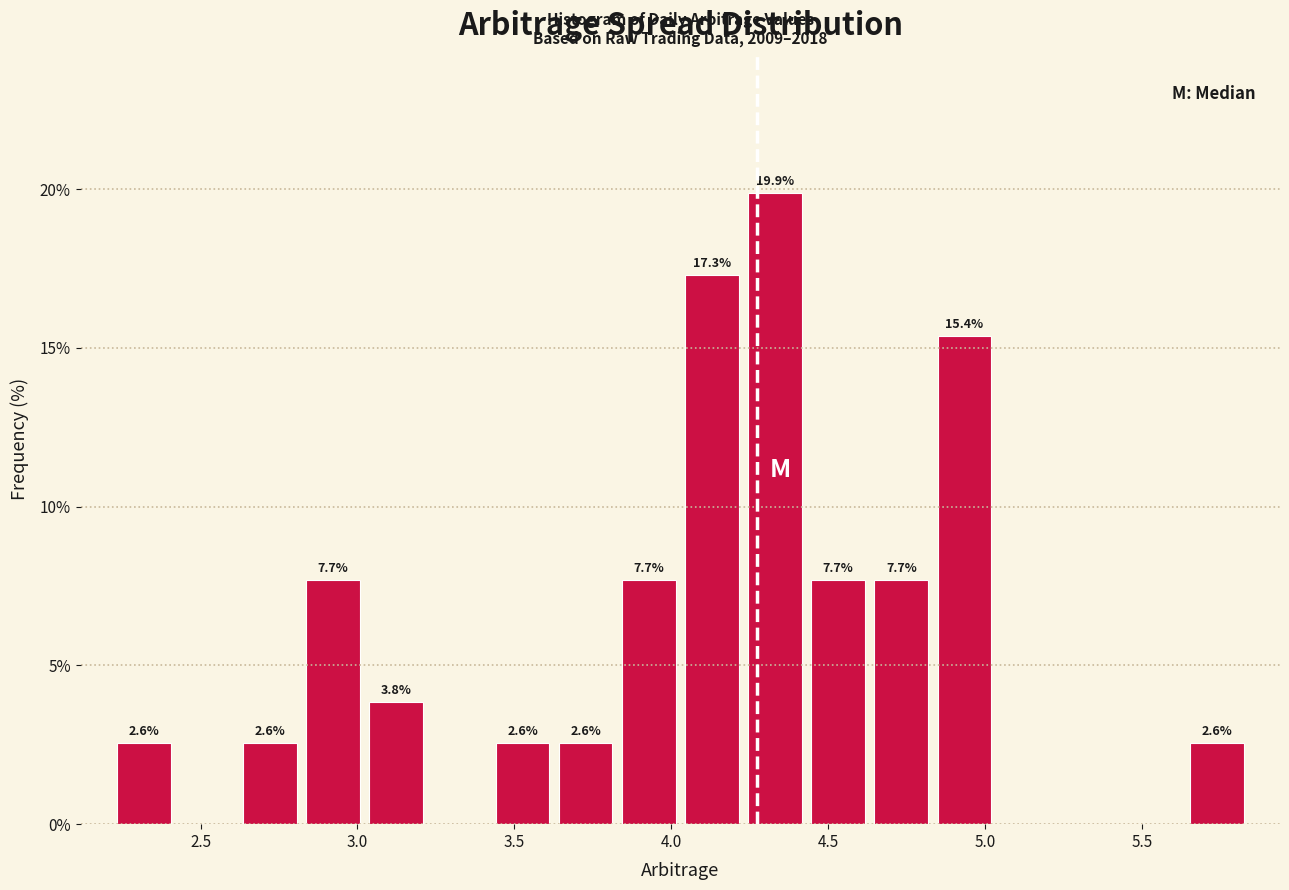

Which range on the x-axis has the tallest bar?

4.25 to 4.45